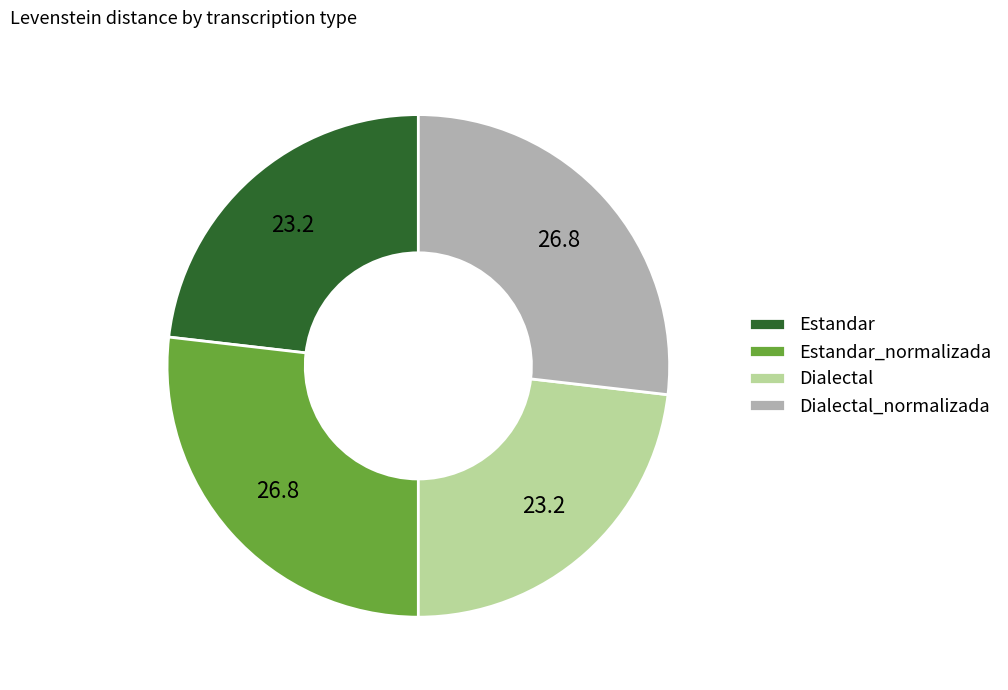

True or false: Estandar_normalizada accounts for 27% of the total.

True